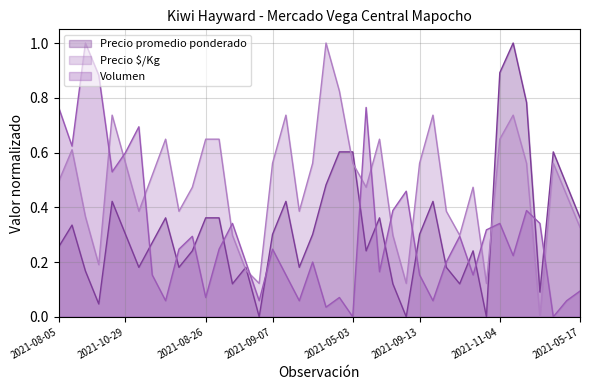

Which series has the largest range (max minus min)?

Volumen